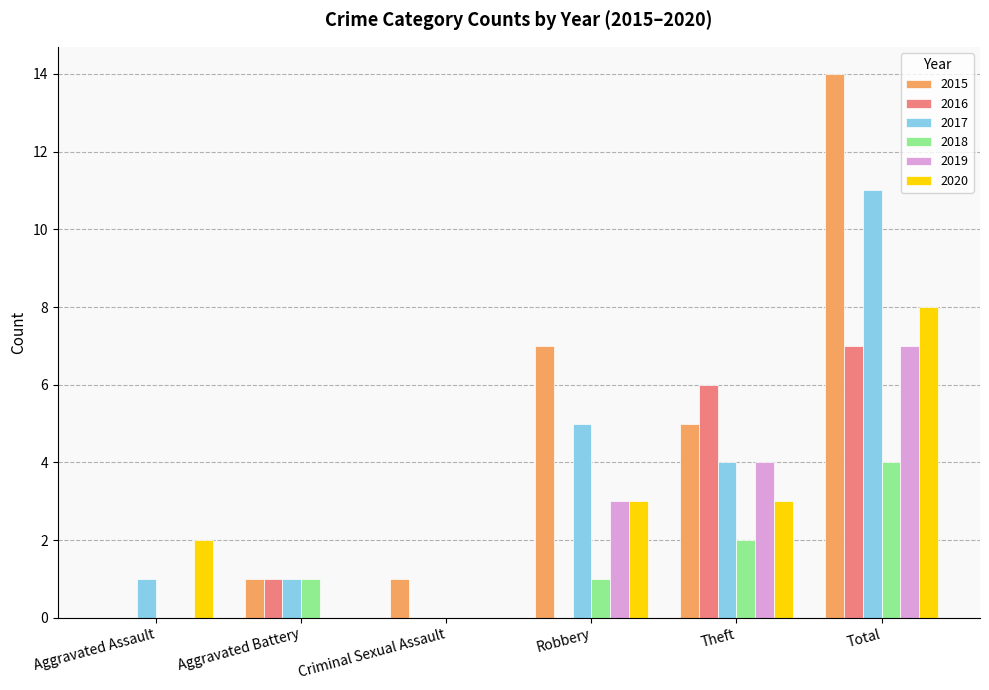

Which series changed the most between Criminal Sexual Assault and Total?

2015